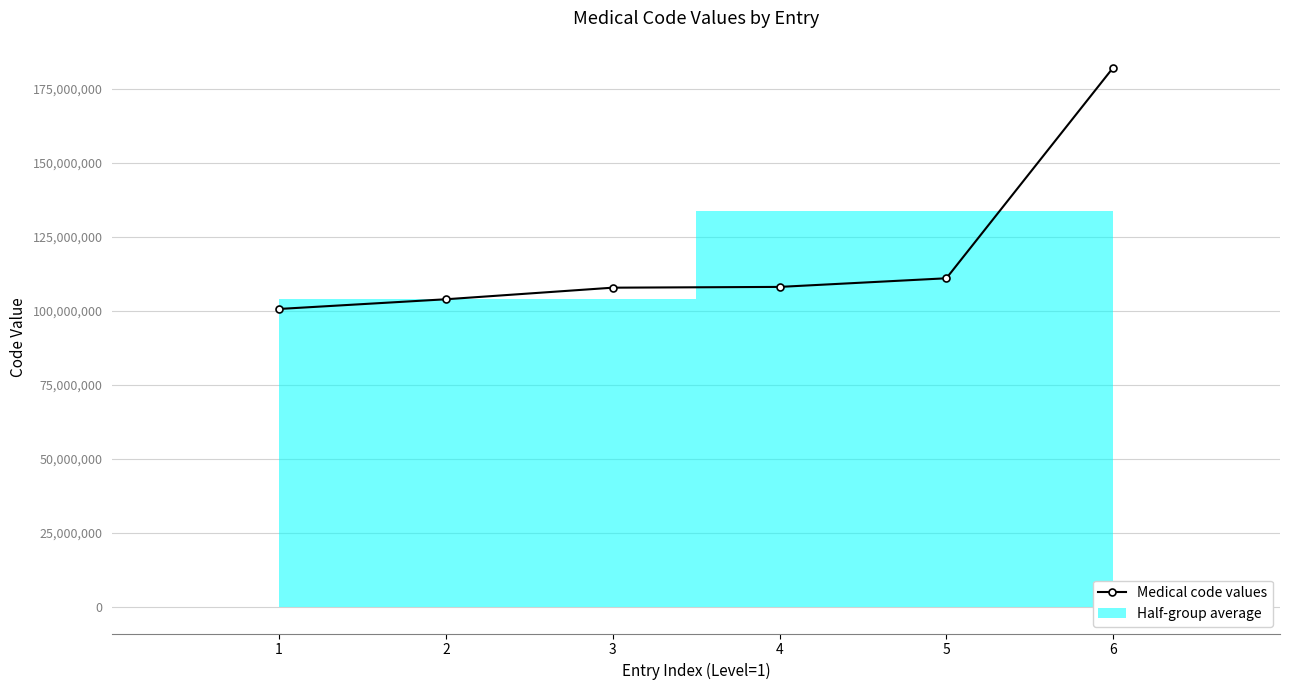

What is the value of the Medical code values point at the 3rd from the left?

107750602